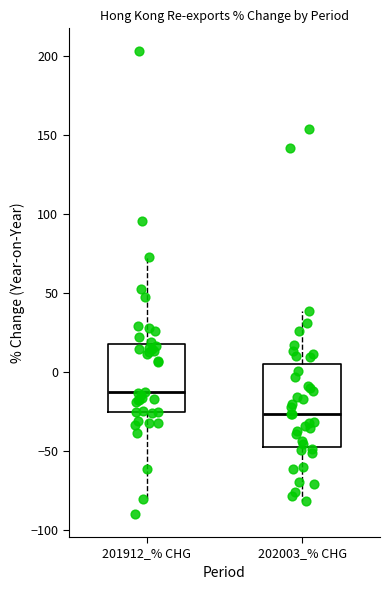

Where does the lower whisker of the box for 202003_% CHG end on the y-axis? The values are not printed on the chart, so give them approximately, as read against the axis.

-80